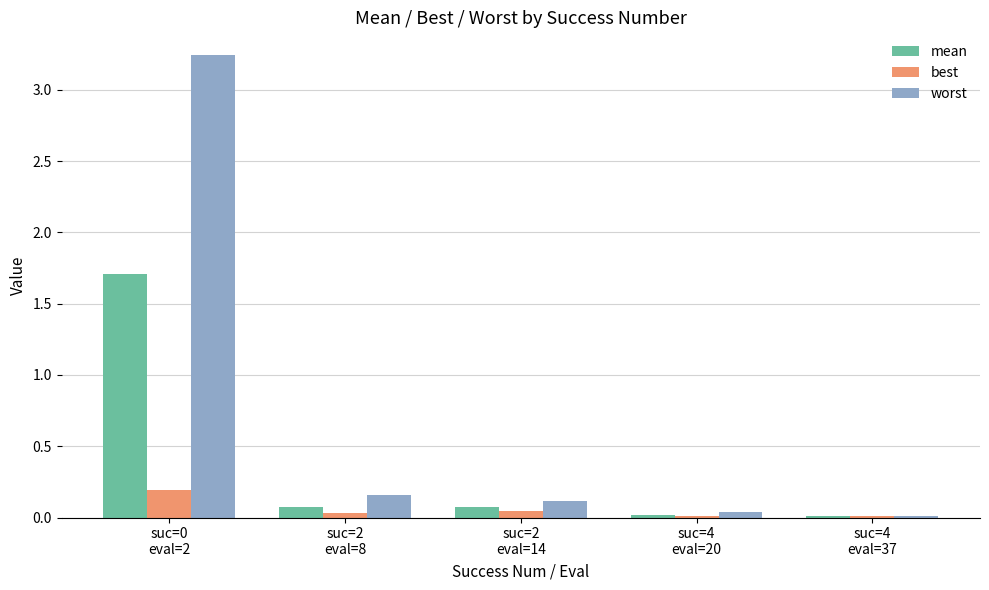

Which series has the largest total across all categories?

worst